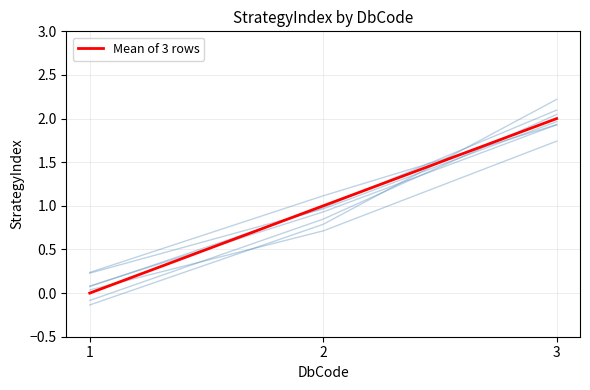

The value at 2 is 1. True or false?

True